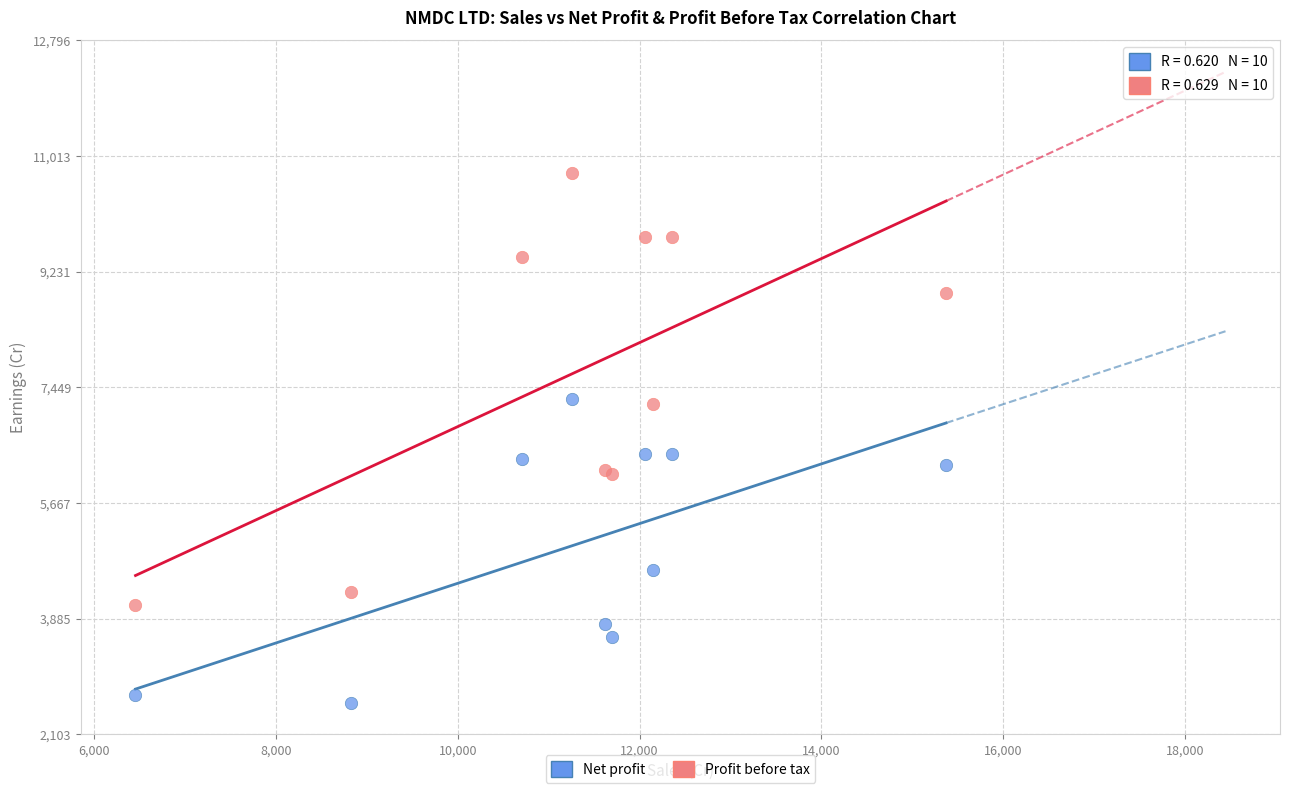

What are all the series names shown in the legend?

Net profit, Profit before tax